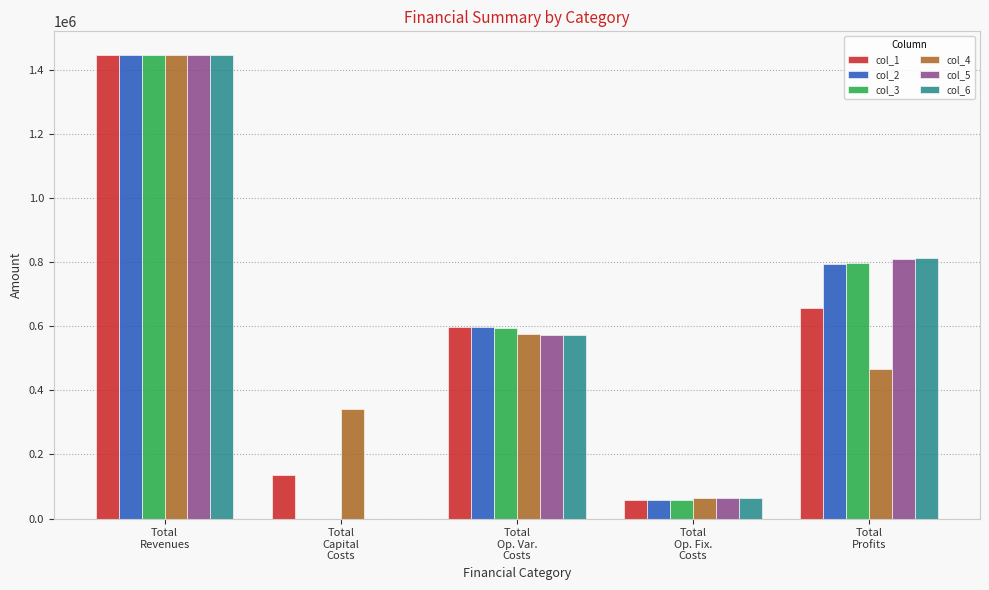

What is the total value across all series at Total
Revenues?

8689569.8